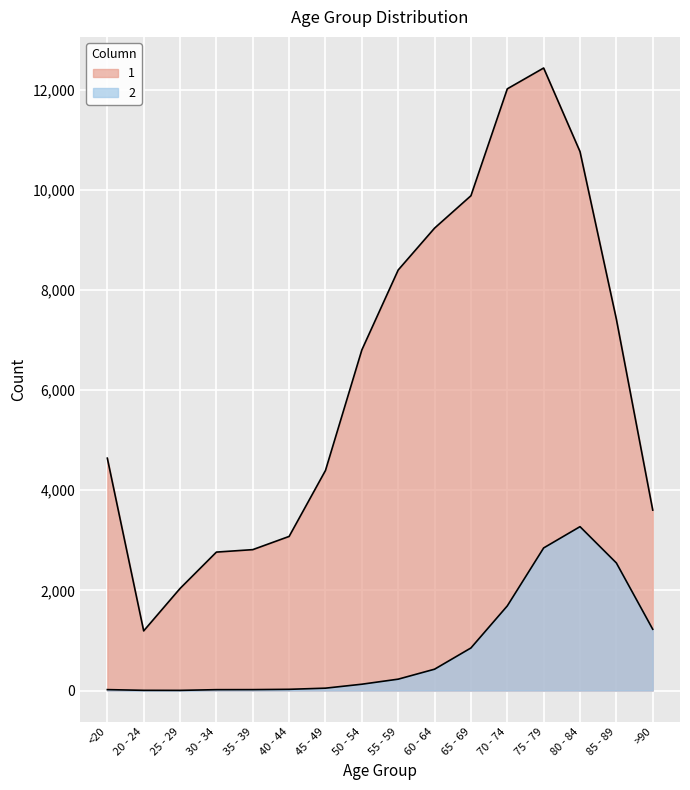

At which category does 1 reach its first local valley?

20 - 24